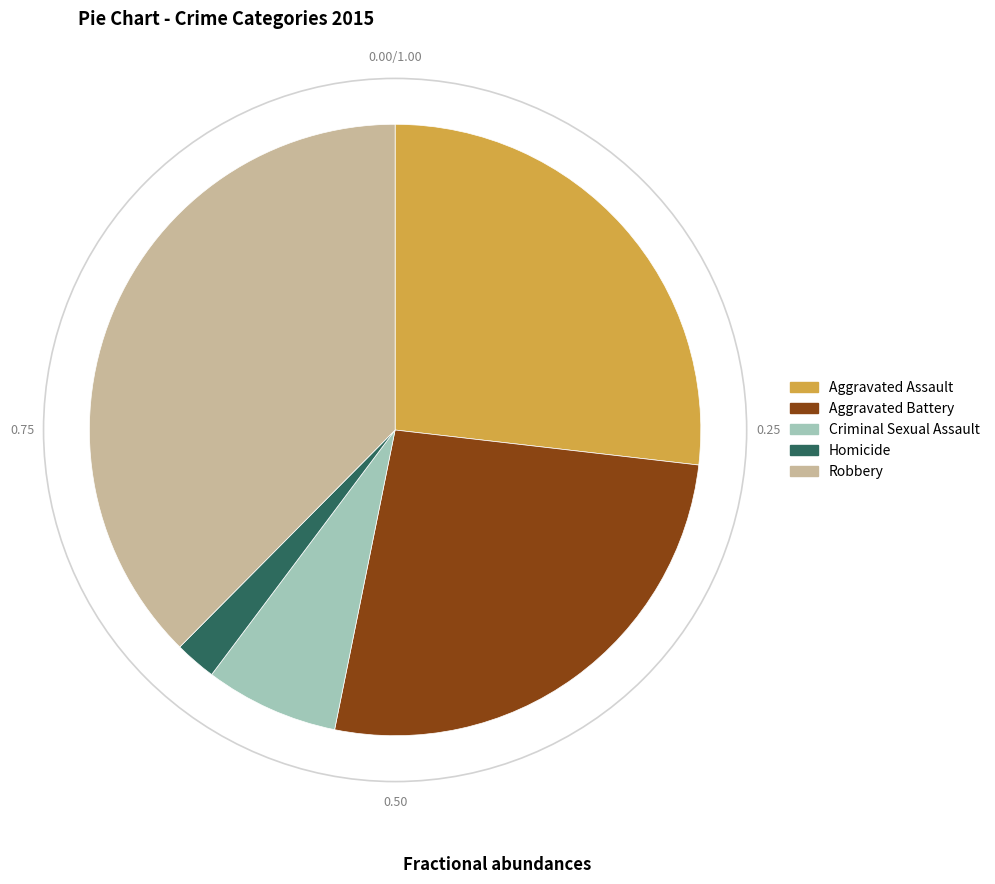

Do Homicide and Robbery together represent more than half of the pie?

No